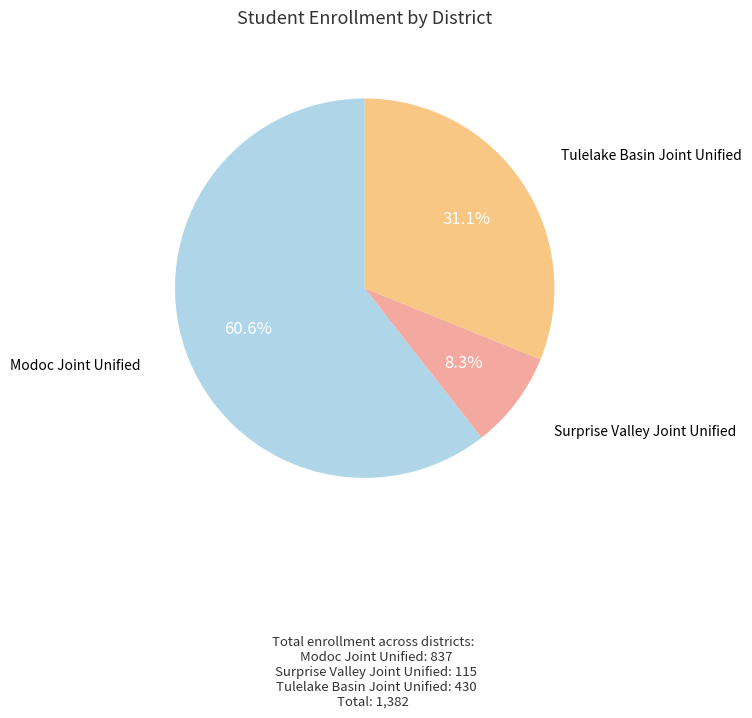

Which has a higher value, Modoc Joint Unified or Surprise Valley Joint Unified?

Modoc Joint Unified